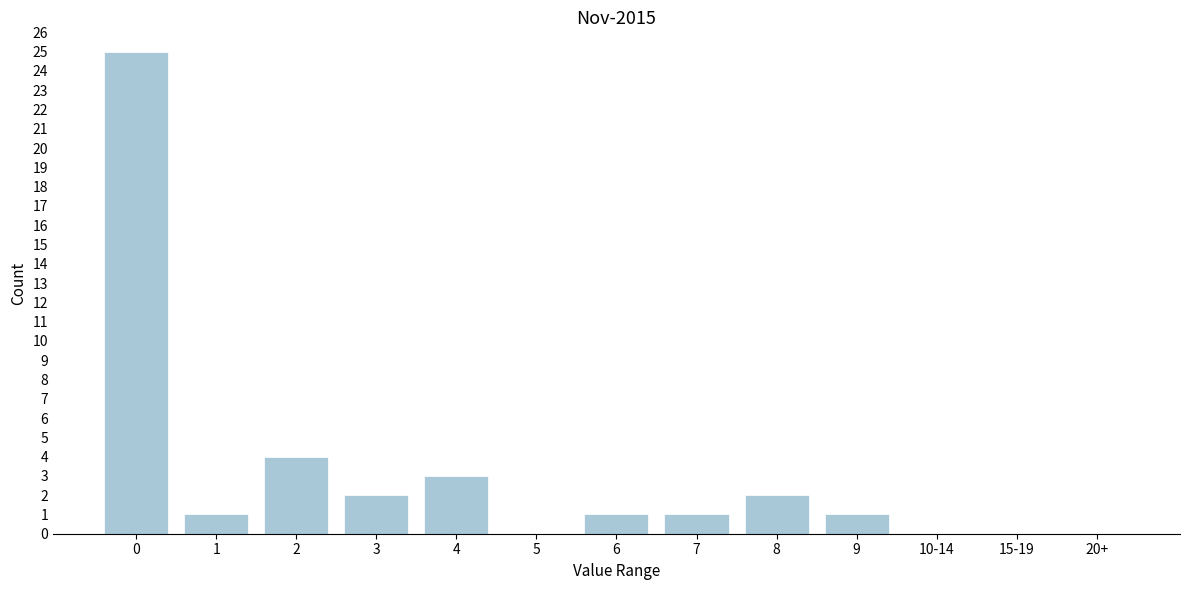

Reading left to right, extract all data points from this chart.

0=25	1=1	2=4	3=2	4=3	5=0	6=1	7=1	8=2	9=1	10-14=0	15-19=0	20+=0